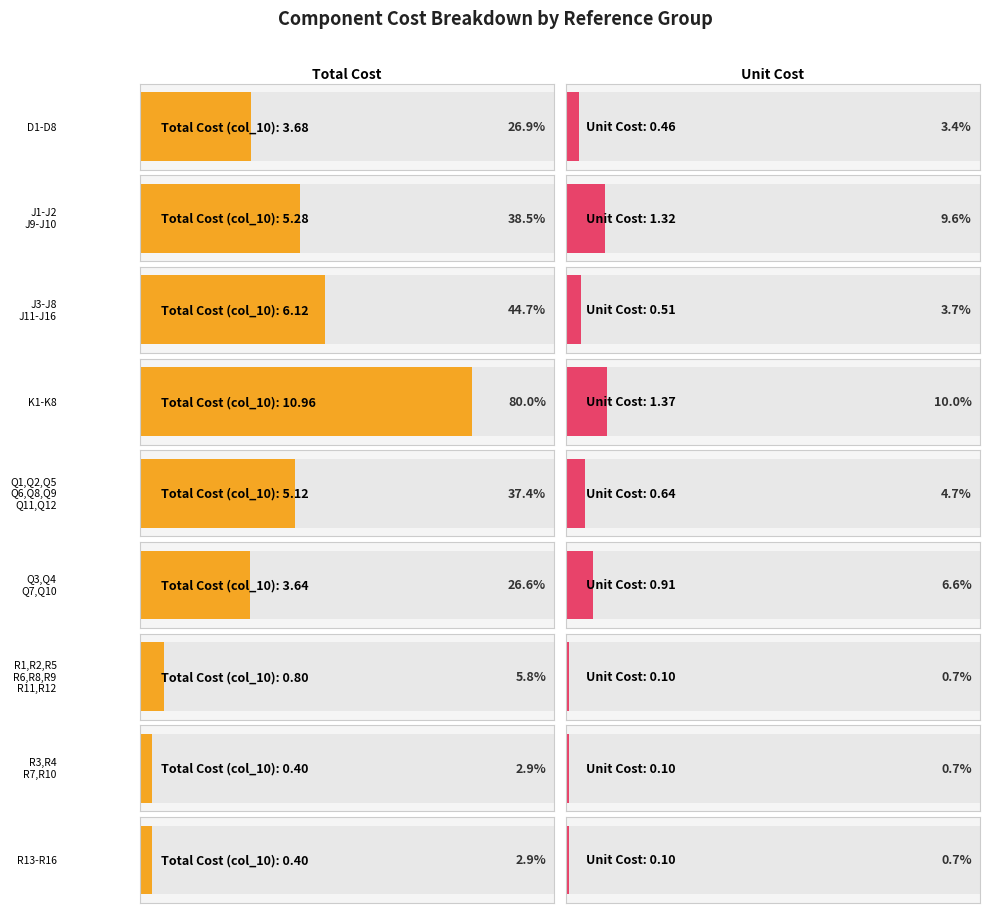

Between K1-K8 and R3,R4,R7,R10, which series saw the biggest shift?

Total Cost (col_10)